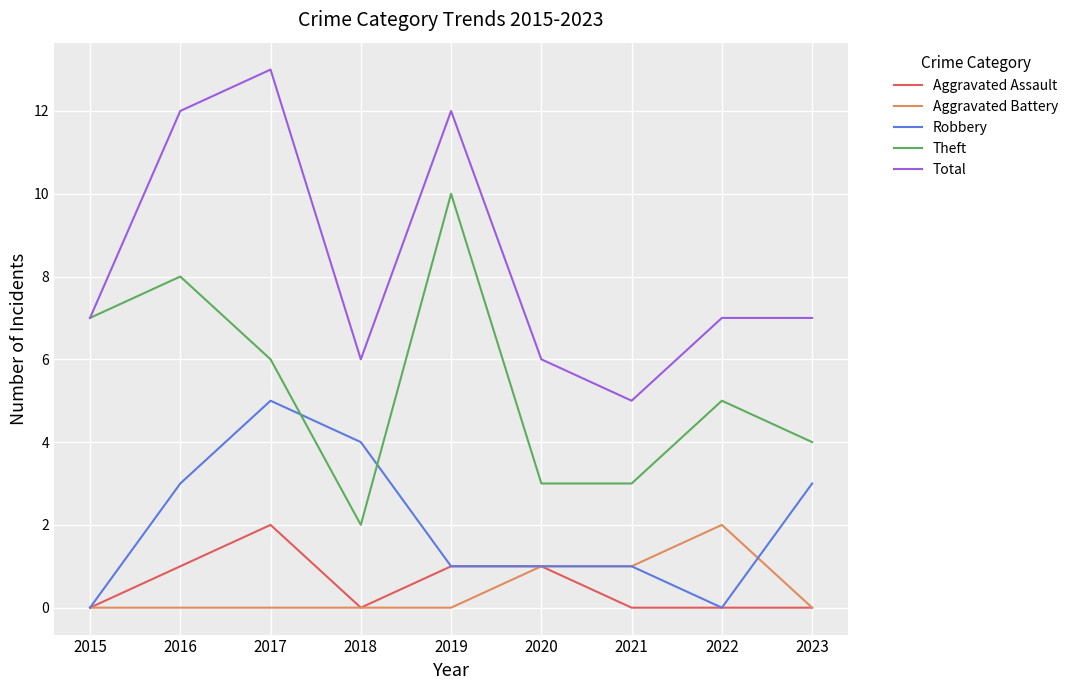

At how many categories does at least one series exceed 0?

9